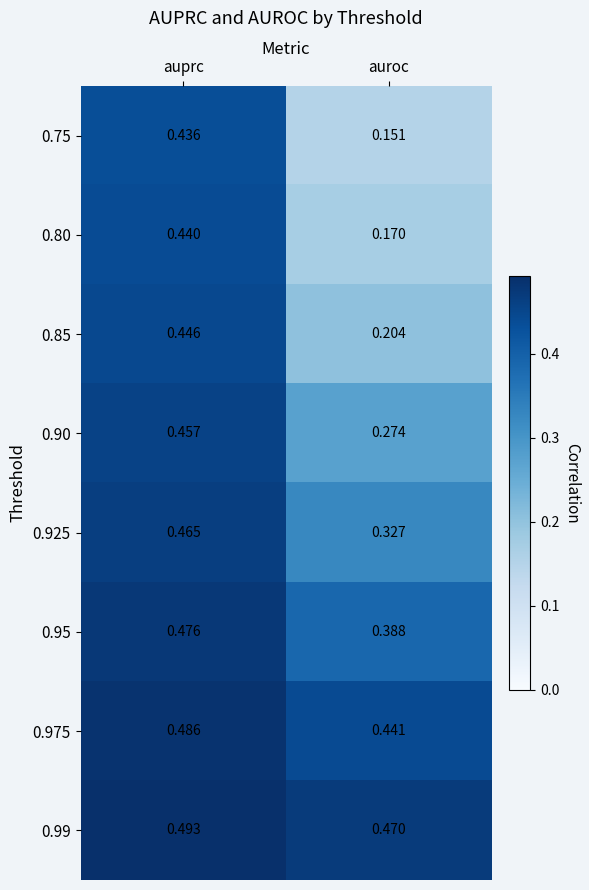

Rank the categories by 0.975 value from highest to lowest.

auprc, auroc